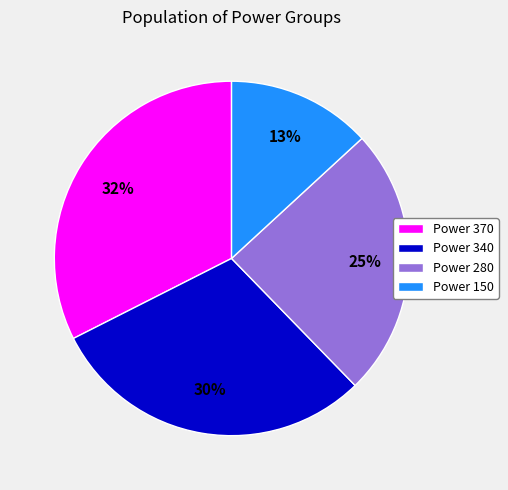

Which category has the smallest portion of the pie?

Power 150